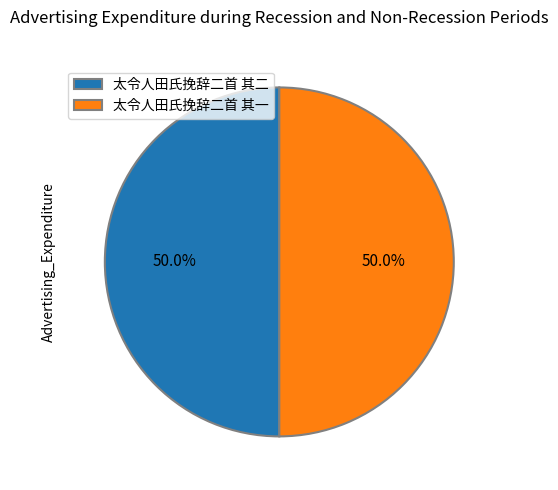

How many segments does this pie chart have?

2